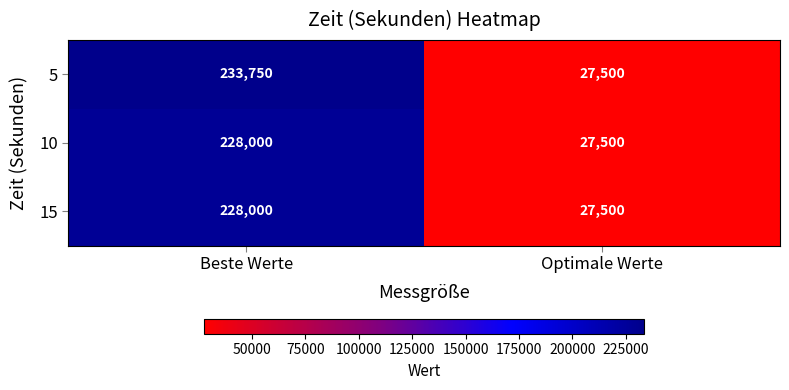

Reading left to right, transcribe all the data shown in this chart.

5: 233750	27500
10: 228000	27500
15: 228000	27500